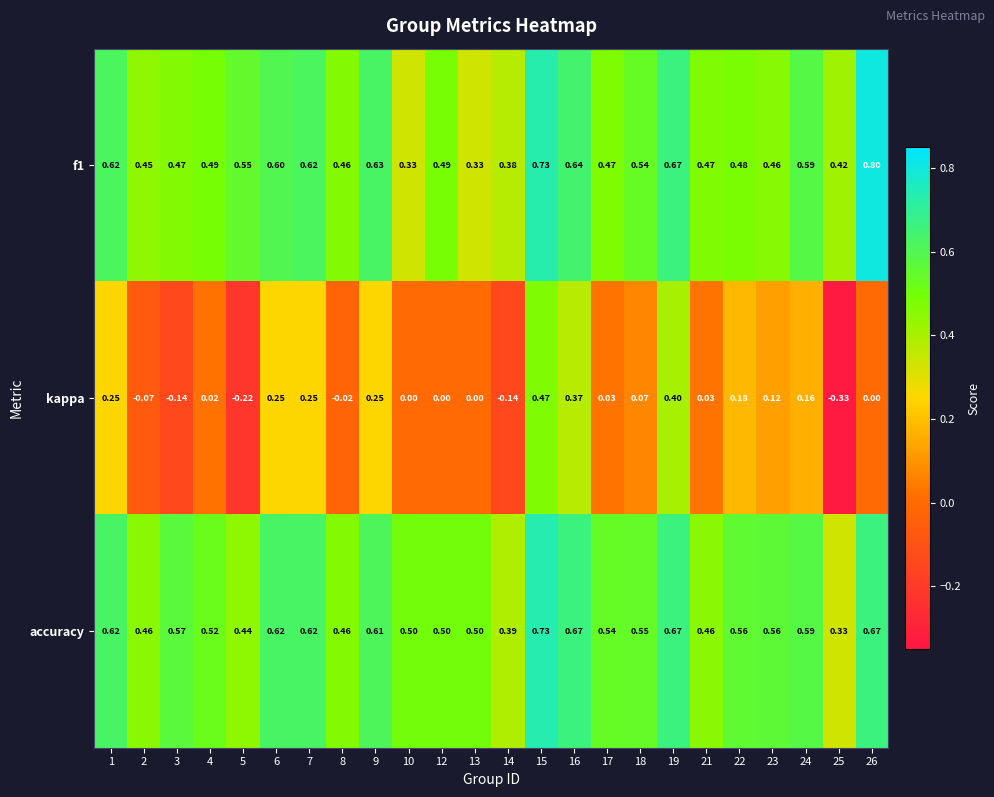

How many distinct data groups are displayed?

3